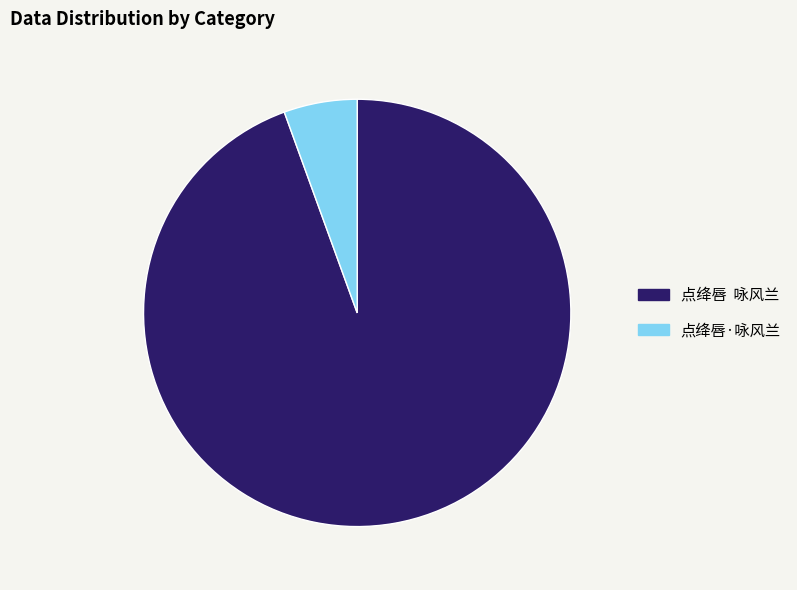

Is 点绛唇·咏风兰 the majority of the pie?

No